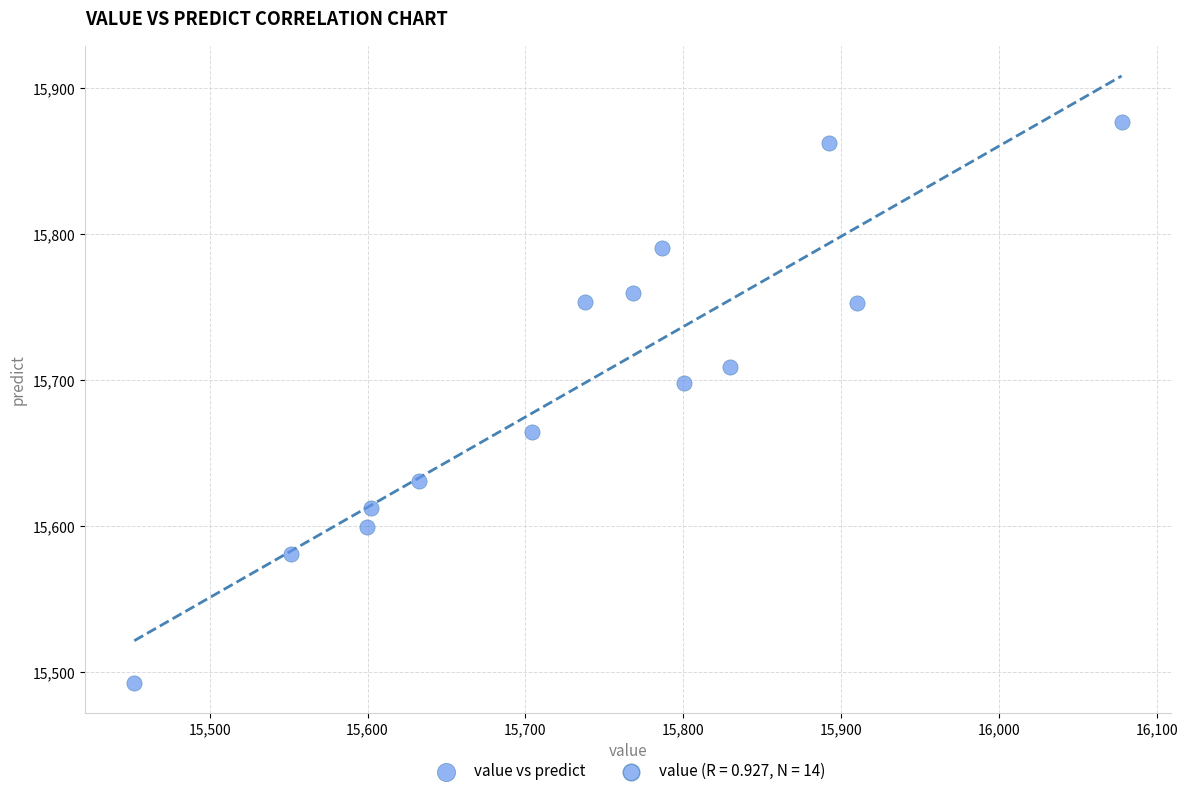

What is the range of Y values (max minus min)?

384.3